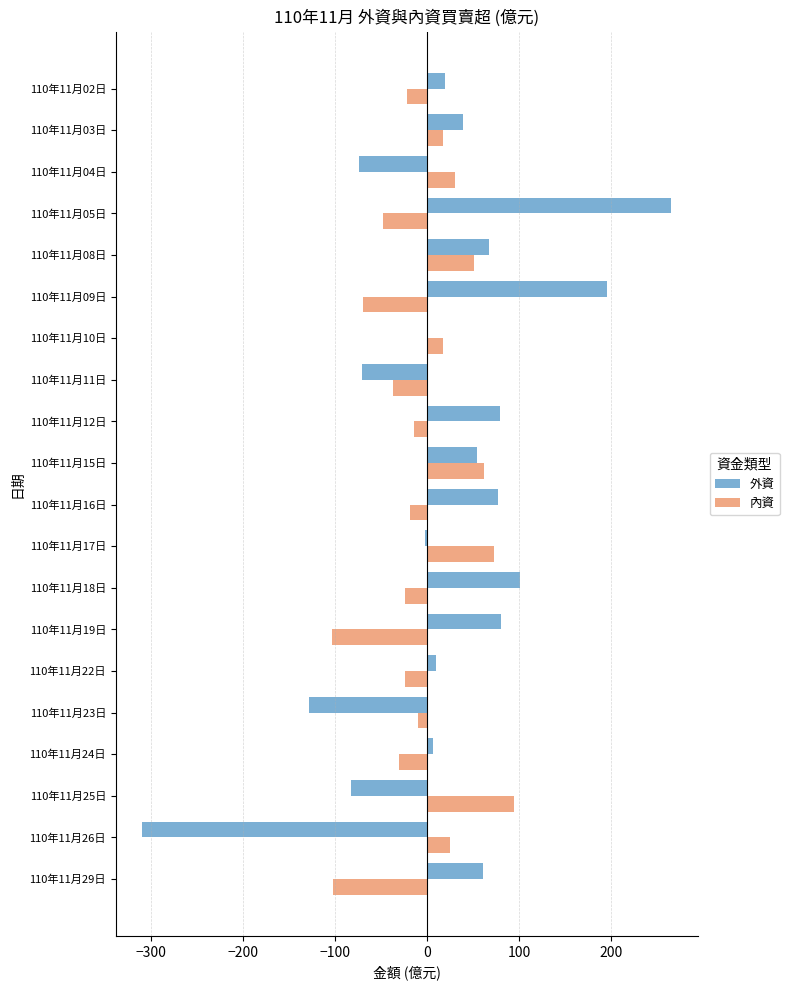

What are all the series names shown in the legend?

外資, 內資